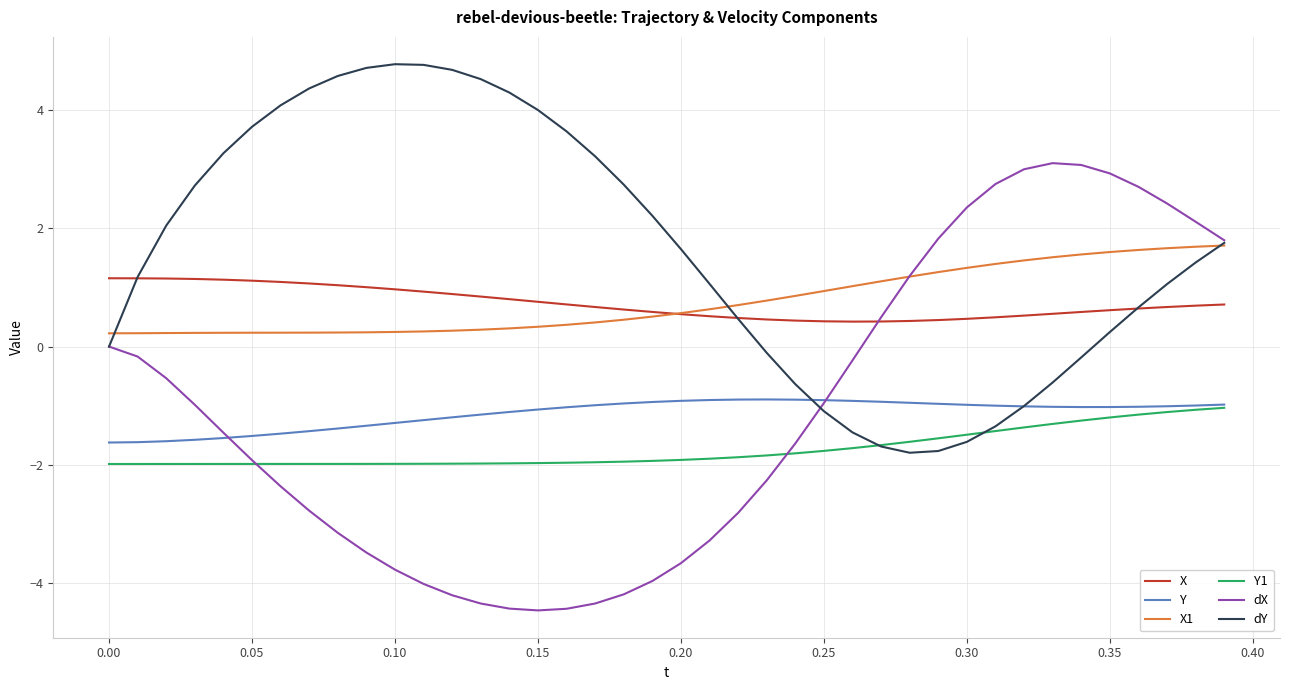

What is the maximum value for Y?

-0.9